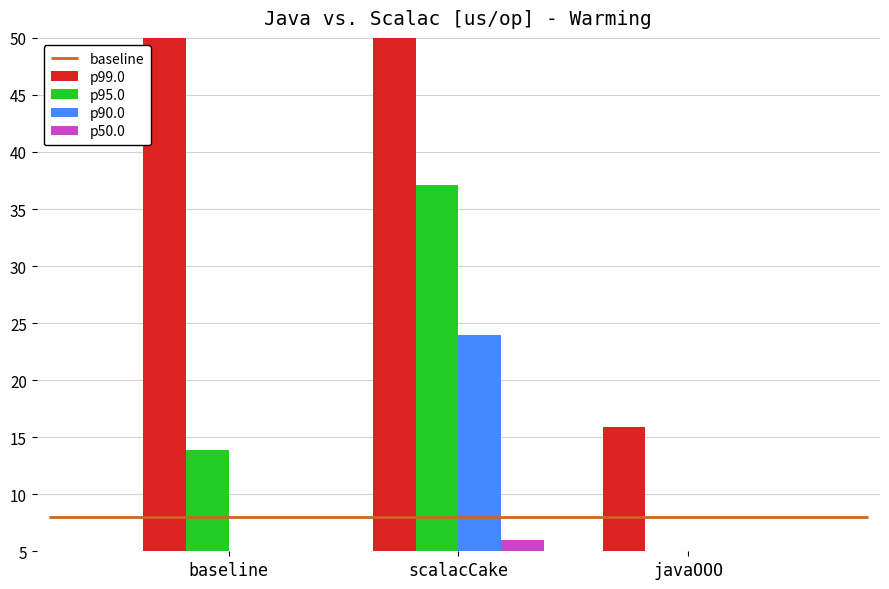

What is the greatest value displayed?

479.8